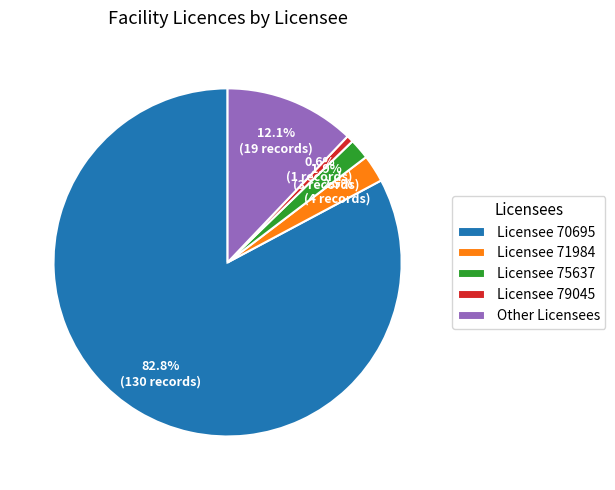

How many segments does this pie chart have?

5